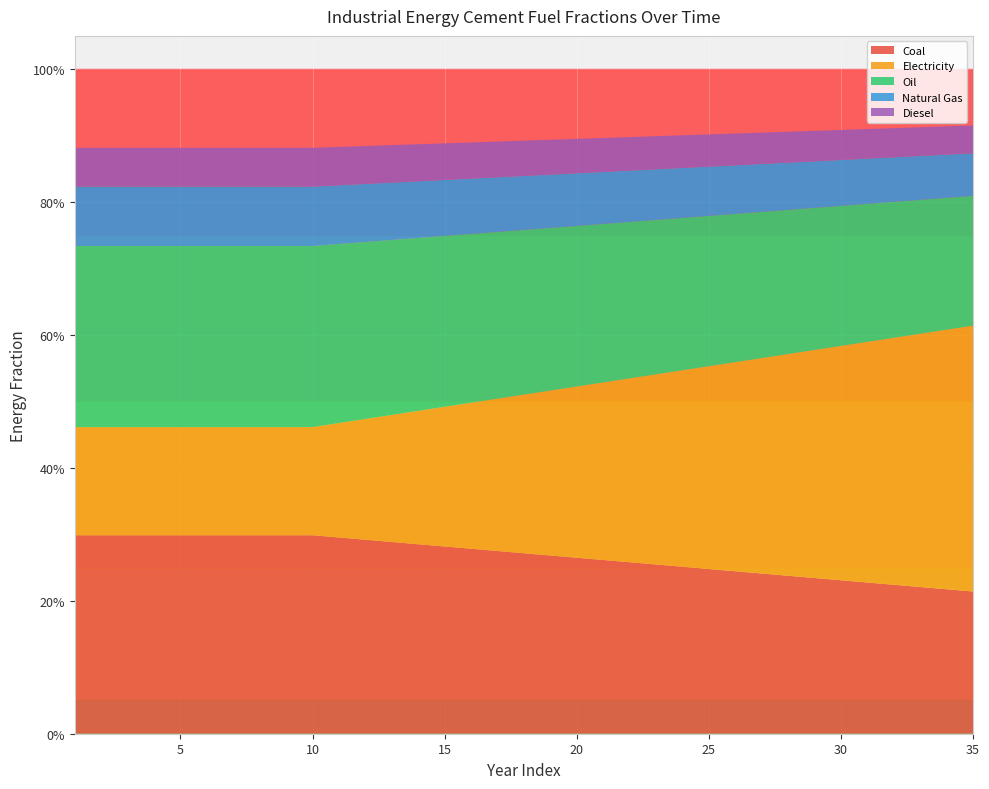

Reading left to right, what are all the values shown in this chart?

frac_inen_energy_cement_coal: 0.3	0.3	0.3	0.3	0.3	0.3	0.3	0.3	0.3	0.3	0.3	0.3	0.3	0.3	0.3	0.3	0.3	0.3	0.3	0.3	0.3	0.3	0.3	0.3	0.2	0.2	0.2	0.2	0.2	0.2	0.2	0.2	0.2	0.2	0.2
frac_inen_energy_cement_electricity: 0.2	0.2	0.2	0.2	0.2	0.2	0.2	0.2	0.2	0.2	0.2	0.2	0.2	0.2	0.2	0.2	0.2	0.2	0.2	0.3	0.3	0.3	0.3	0.3	0.3	0.3	0.3	0.3	0.3	0.4	0.4	0.4	0.4	0.4	0.4
frac_inen_energy_cement_oil: 0.3	0.3	0.3	0.3	0.3	0.3	0.3	0.3	0.3	0.3	0.3	0.3	0.3	0.3	0.3	0.3	0.3	0.2	0.2	0.2	0.2	0.2	0.2	0.2	0.2	0.2	0.2	0.2	0.2	0.2	0.2	0.2	0.2	0.2	0.2
frac_inen_energy_cement_natural_gas: 0.1	0.1	0.1	0.1	0.1	0.1	0.1	0.1	0.1	0.1	0.1	0.1	0.1	0.1	0.1	0.1	0.1	0.1	0.1	0.1	0.1	0.1	0.1	0.1	0.1	0.1	0.1	0.1	0.1	0.1	0.1	0.1	0.1	0.1	0.1
frac_inen_energy_cement_diesel: 0.1	0.1	0.1	0.1	0.1	0.1	0.1	0.1	0.1	0.1	0.1	0.1	0.1	0.1	0.1	0.1	0.1	0.1	0.1	0.1	0.1	0.1	0.0	0.0	0.0	0.0	0.0	0.0	0.0	0.0	0.0	0.0	0.0	0.0	0.0